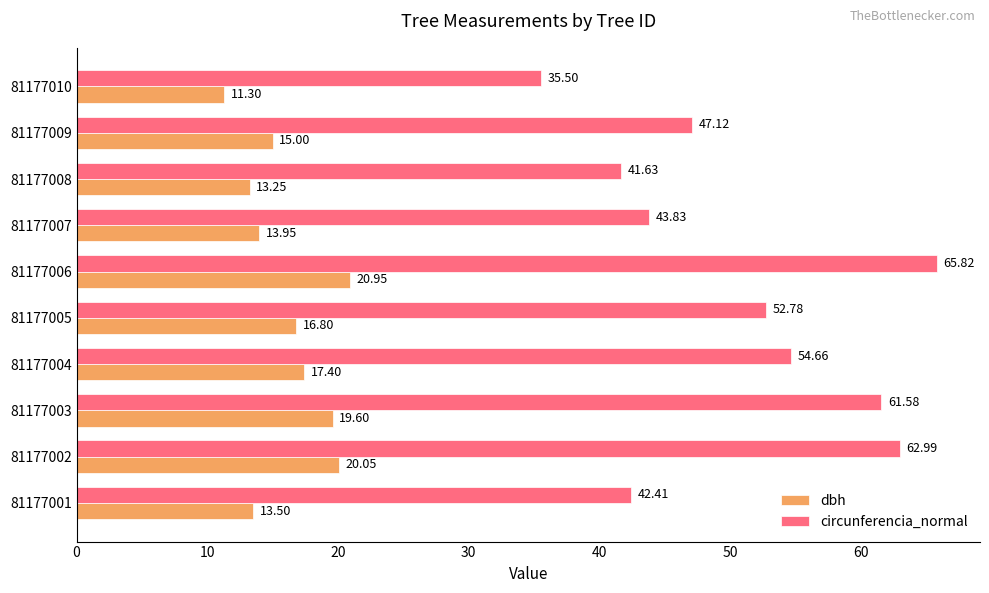

At which category is the sum across all series the highest?

81177006